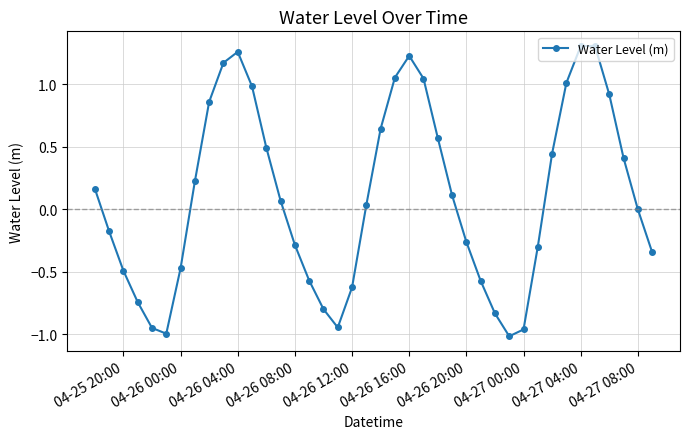

What is the value of the 2nd point from the left?

-0.2